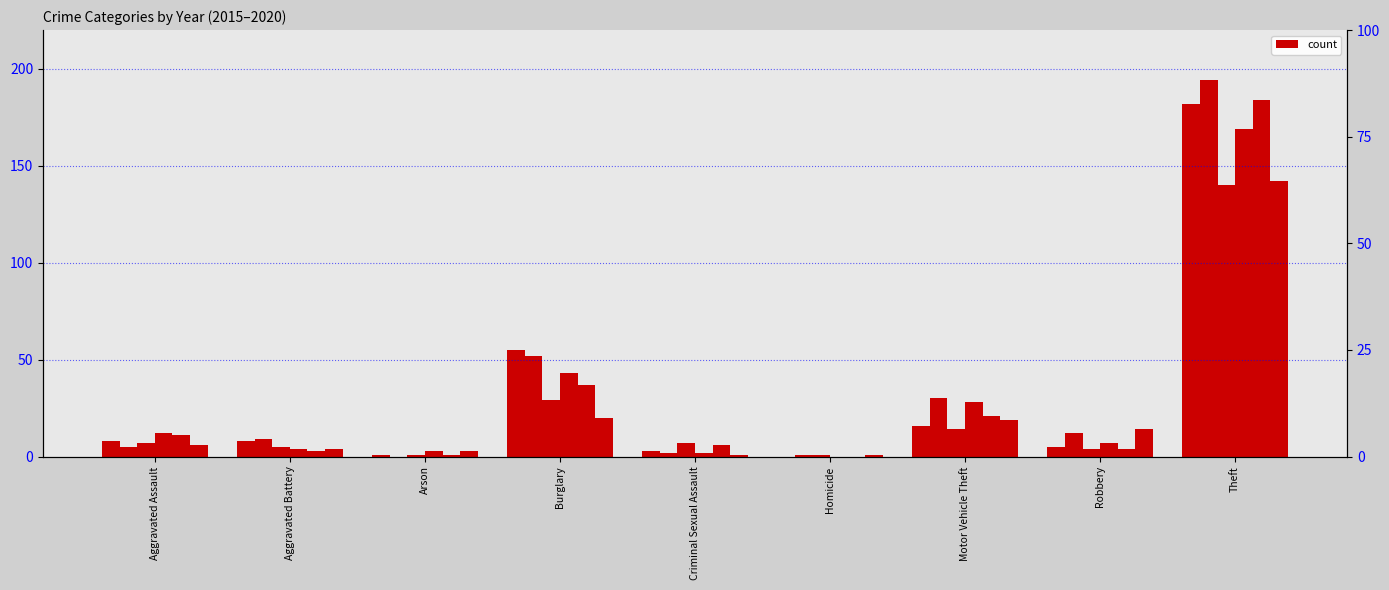

What is the label of the 1st bar from the left?

Aggravated Assault